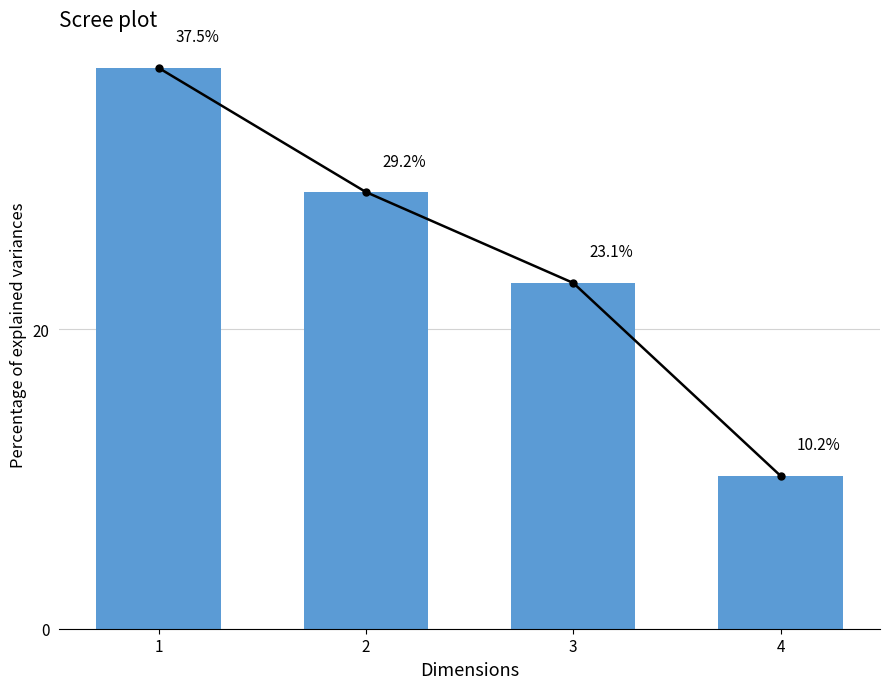

What is the change in value from 2 to 4?

-19.0